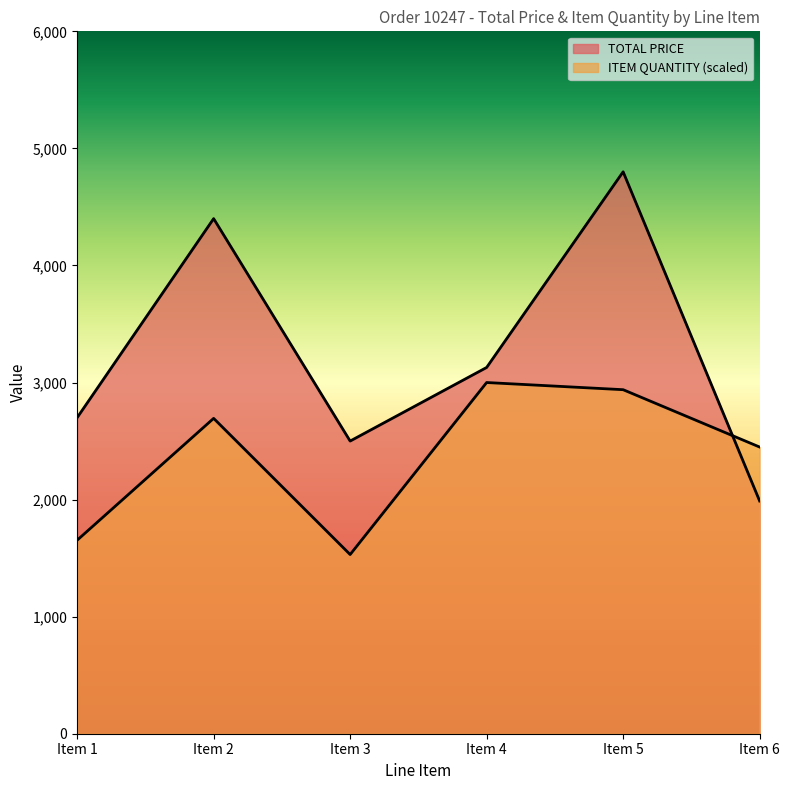

What is the value of the ITEM QUANTITY point at the 6th from the left?

2449.0